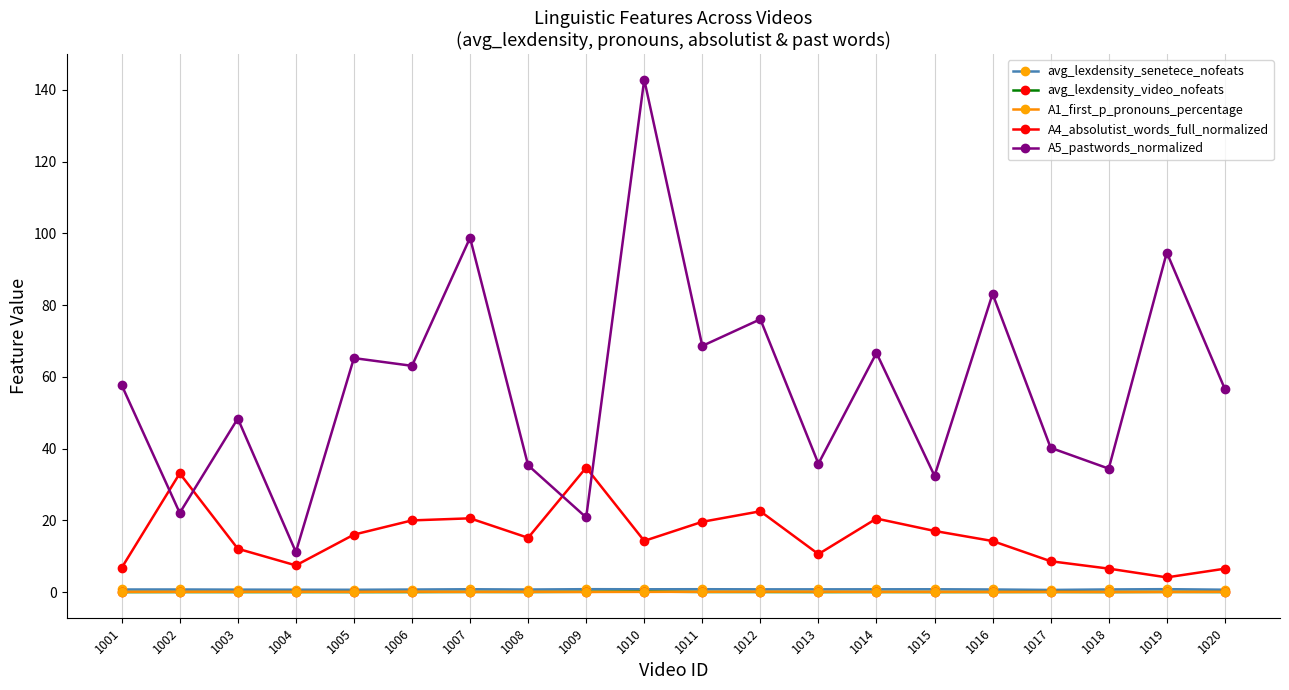

How many data points does each series have?

20